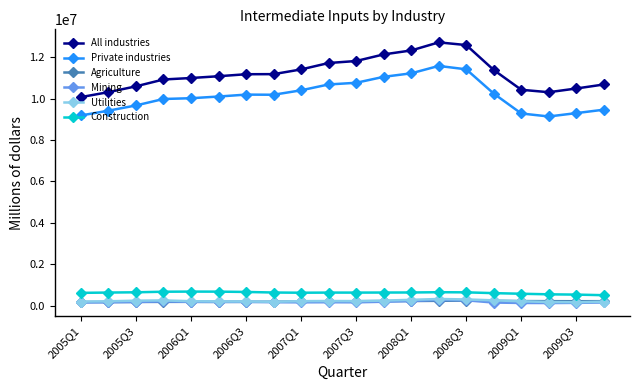

Which series has the largest total across all categories?

All industries